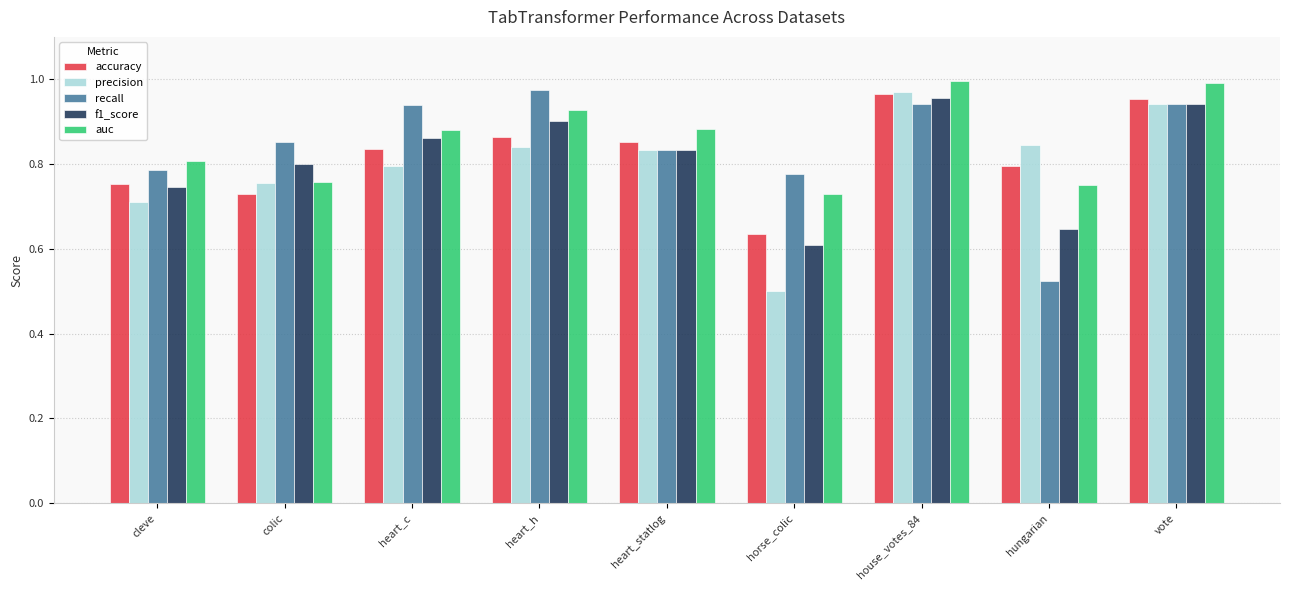

Count the number of categories in the chart.

9